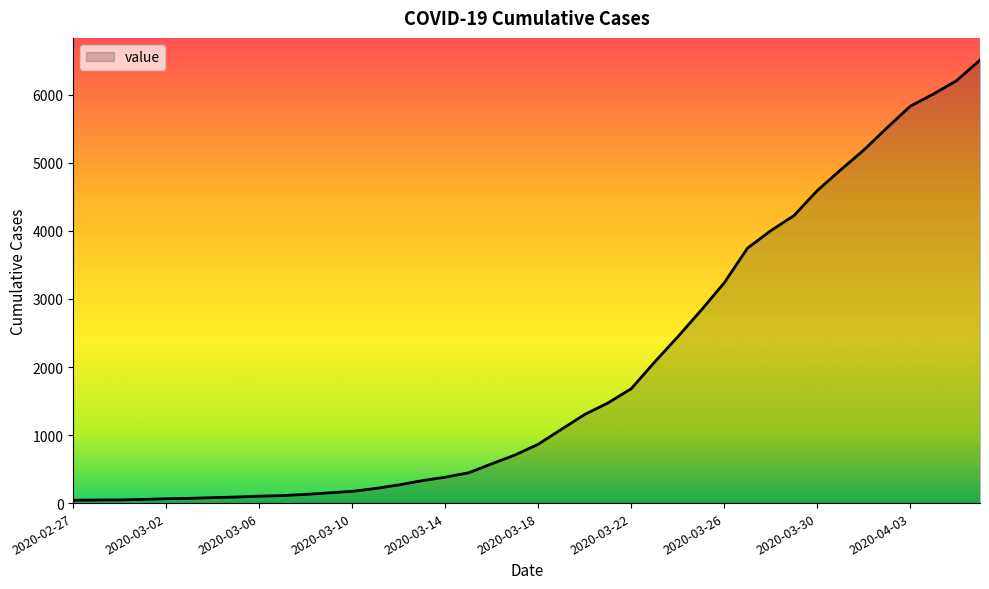

What is the greatest value displayed?

6512